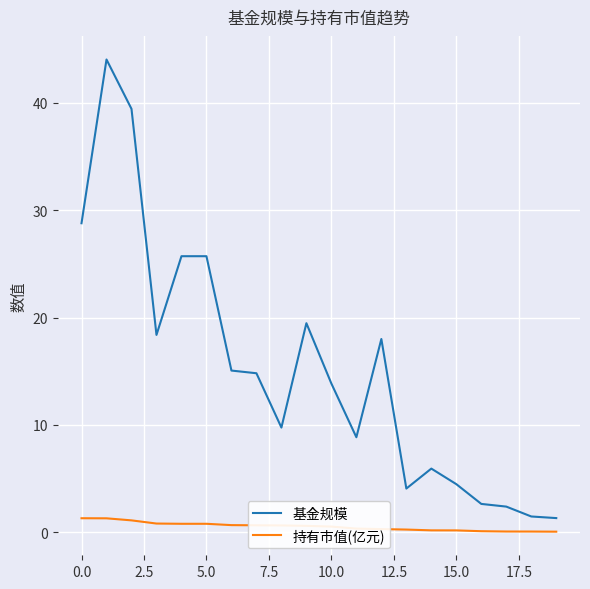

What is the maximum value shown in the chart?

44.0